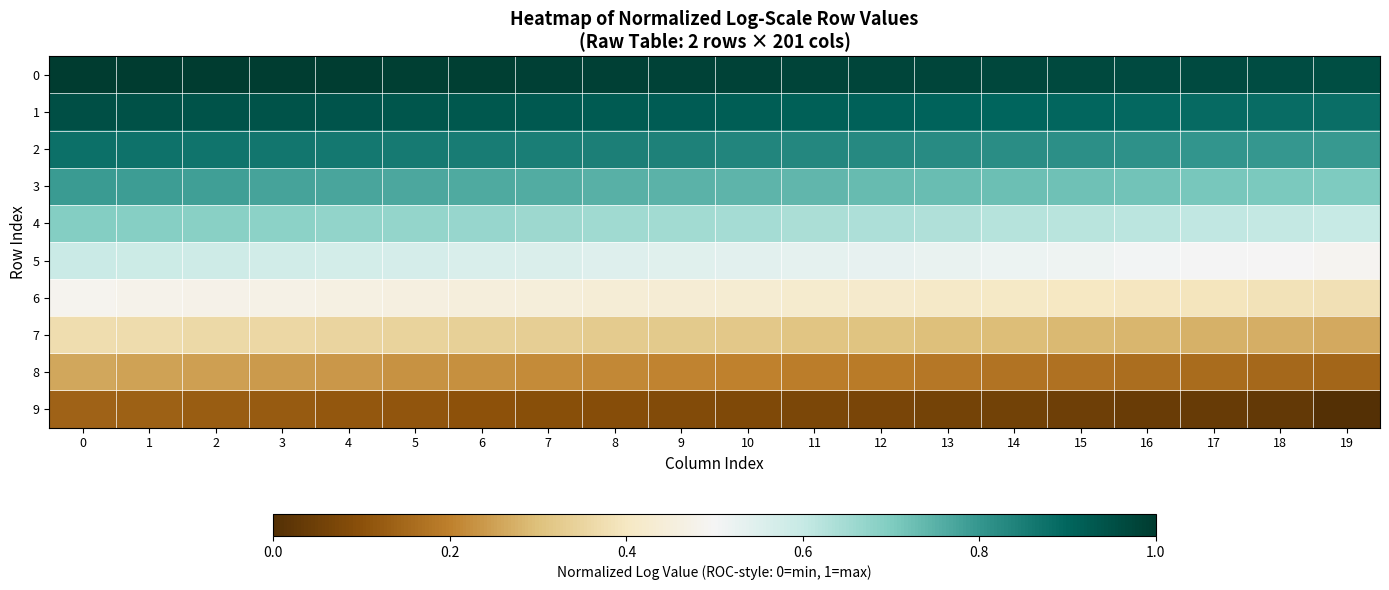

Reading right to left, list all the values displayed in this chart.

0: 19=1.0	18=1.0	17=1.0	16=1.0	15=1.0	14=1.0	13=1.0	12=1.0	11=1.0	10=1.0	9=1.0	8=1.0	7=1.0	6=1.0	5=1.0	4=1.0	3=1.0	2=1.0	1=1.0	0=1.0
1: 19=0.9	18=0.9	17=0.9	16=0.9	15=0.9	14=0.9	13=0.9	12=0.9	11=0.9	10=0.9	9=0.9	8=0.9	7=0.9	6=0.9	5=0.9	4=0.9	3=0.9	2=0.9	1=0.9	0=1.0
2: 19=0.8	18=0.8	17=0.8	16=0.8	15=0.8	14=0.8	13=0.8	12=0.8	11=0.8	10=0.8	9=0.8	8=0.8	7=0.8	6=0.9	5=0.9	4=0.9	3=0.9	2=0.9	1=0.9	0=0.9
3: 19=0.7	18=0.7	17=0.7	16=0.7	15=0.7	14=0.7	13=0.7	12=0.7	11=0.7	10=0.7	9=0.7	8=0.8	7=0.8	6=0.8	5=0.8	4=0.8	3=0.8	2=0.8	1=0.8	0=0.8
4: 19=0.6	18=0.6	17=0.6	16=0.6	15=0.6	14=0.6	13=0.6	12=0.6	11=0.6	10=0.6	9=0.6	8=0.7	7=0.7	6=0.7	5=0.7	4=0.7	3=0.7	2=0.7	1=0.7	0=0.7
5: 19=0.5	18=0.5	17=0.5	16=0.5	15=0.5	14=0.5	13=0.5	12=0.5	11=0.5	10=0.5	9=0.5	8=0.6	7=0.6	6=0.6	5=0.6	4=0.6	3=0.6	2=0.6	1=0.6	0=0.6
6: 19=0.4	18=0.4	17=0.4	16=0.4	15=0.4	14=0.4	13=0.4	12=0.4	11=0.4	10=0.4	9=0.4	8=0.4	7=0.4	6=0.5	5=0.5	4=0.5	3=0.5	2=0.5	1=0.5	0=0.5
7: 19=0.3	18=0.3	17=0.3	16=0.3	15=0.3	14=0.3	13=0.3	12=0.3	11=0.3	10=0.3	9=0.3	8=0.3	7=0.3	6=0.3	5=0.3	4=0.4	3=0.4	2=0.4	1=0.4	0=0.4
8: 19=0.1	18=0.2	17=0.2	16=0.2	15=0.2	14=0.2	13=0.2	12=0.2	11=0.2	10=0.2	9=0.2	8=0.2	7=0.2	6=0.2	5=0.2	4=0.2	3=0.2	2=0.2	1=0.3	0=0.3
9: 19=0.0	18=0.0	17=0.0	16=0.0	15=0.0	14=0.1	13=0.1	12=0.1	11=0.1	10=0.1	9=0.1	8=0.1	7=0.1	6=0.1	5=0.1	4=0.1	3=0.1	2=0.1	1=0.1	0=0.1